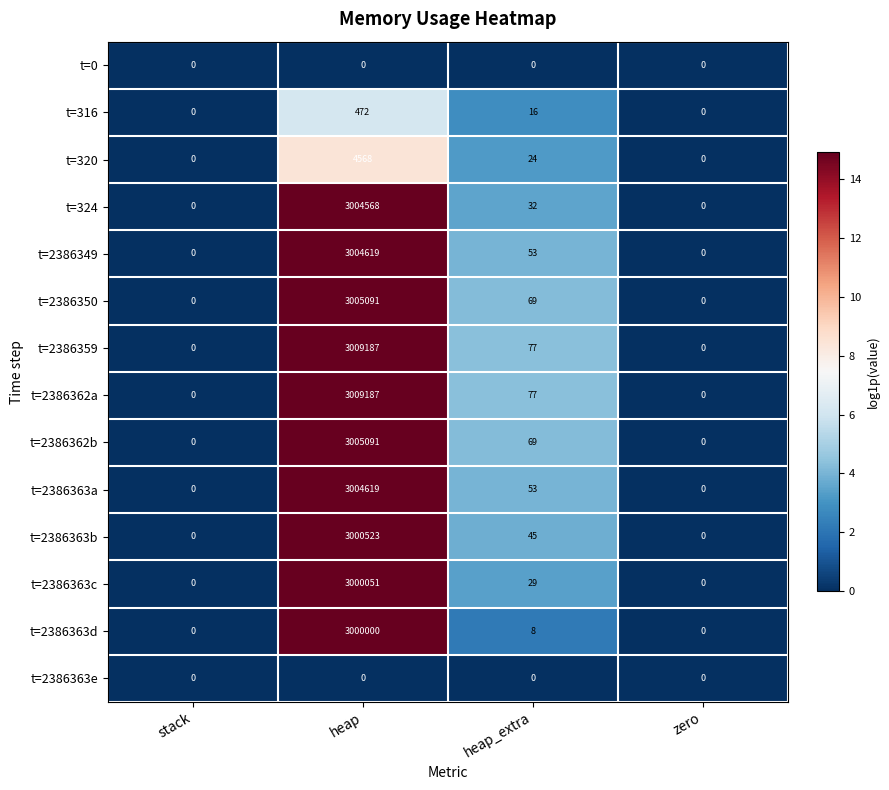

Where is t=2386350 nearest to the value 1502545?

heap_extra